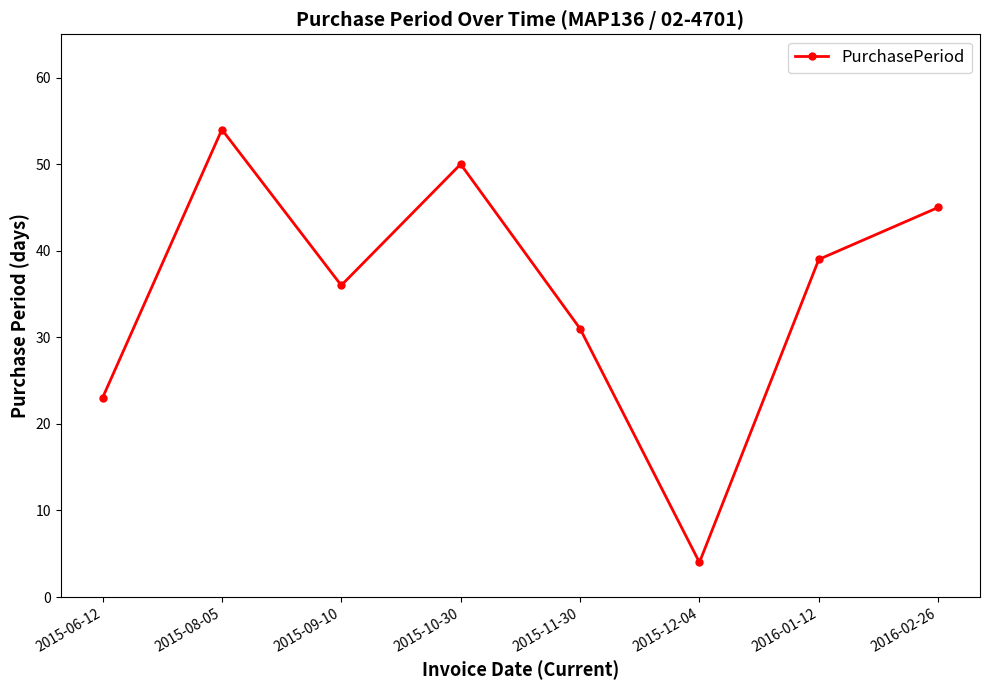

Approximately how many times larger is the value at 2015-09-10 compared to 2015-08-05?

0.7